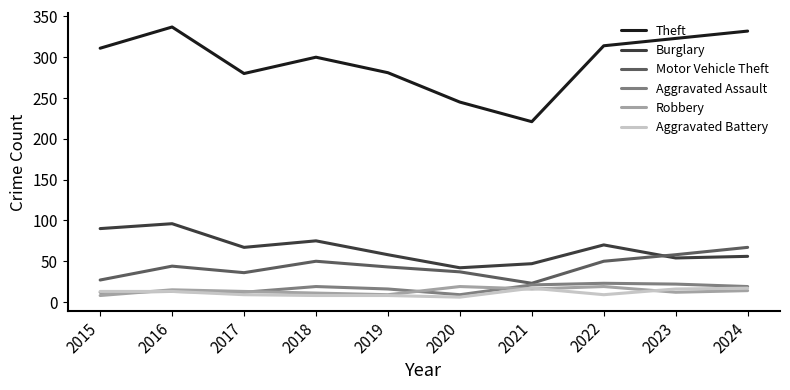

Is the value of Motor Vehicle Theft at 2020 greater than the value of Aggravated Battery at 2020?

Yes